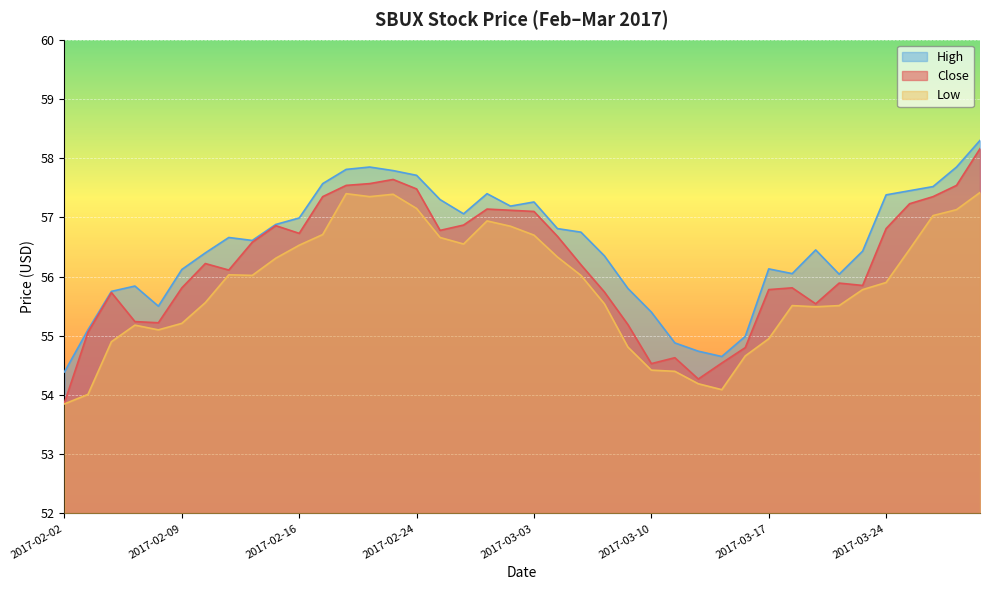

What are all the series names shown in the legend?

High, Close, Low